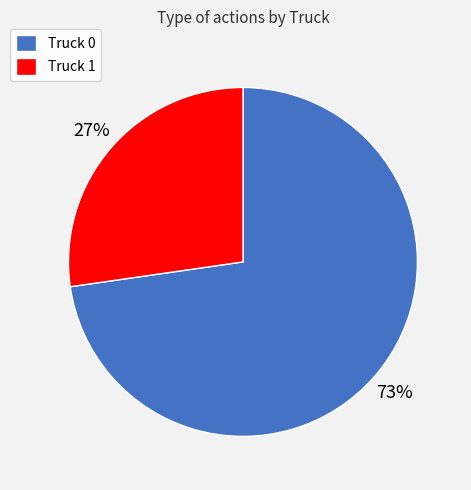

To the nearest percent, what is the combined percentage of Truck 1 and Truck 0?

100%